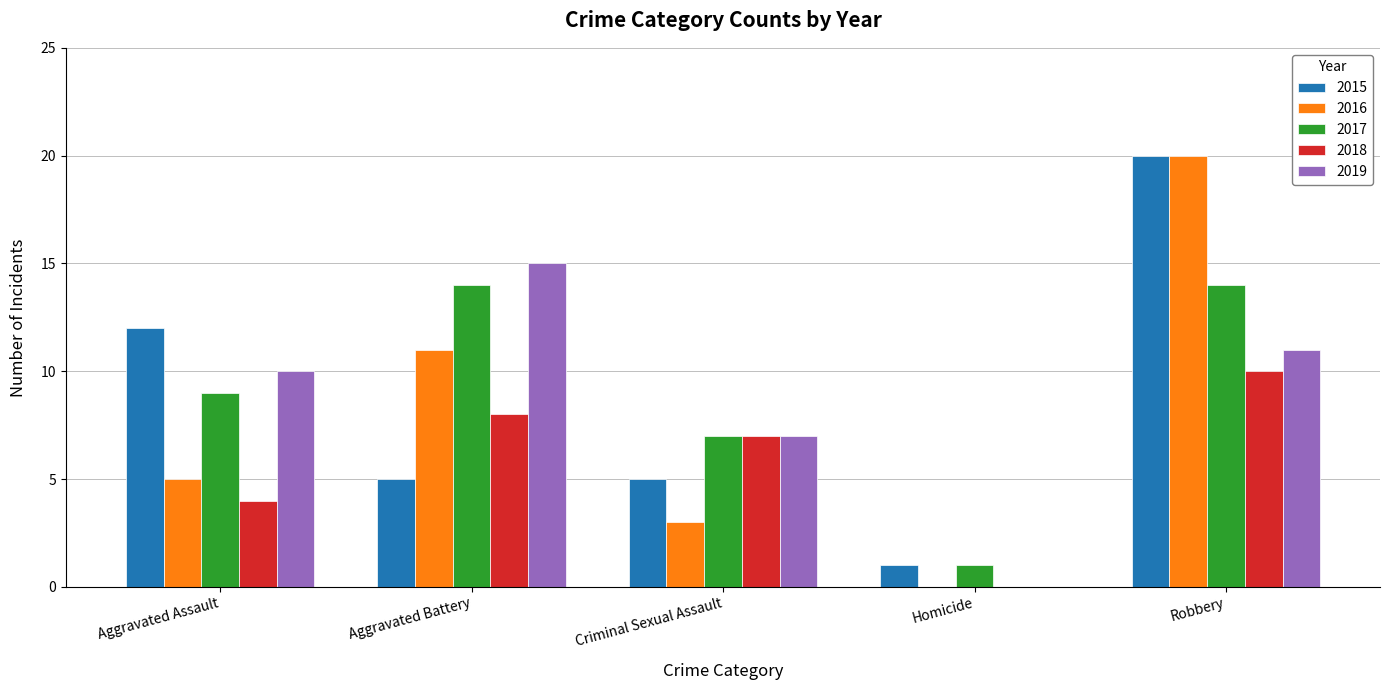

The 2016 series shows 0 at Homicide. True or false?

True